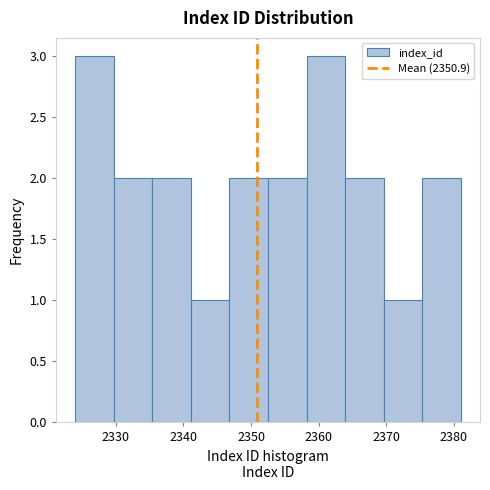

Reading left to right, transcribe this chart: for each bar, give the range it covers on the x-axis and its height. Neither the bar edges nor the heights are printed on the chart, so give them approximately, as read against the axes.

2324.0 to 2329.7: 3
2329.7 to 2335.4: 2
2335.4 to 2341.1: 2
2341.1 to 2346.8: 1
2346.8 to 2352.5: 2
2352.5 to 2358.2: 2
2358.2 to 2363.9: 3
2363.9 to 2369.6: 2
2369.6 to 2375.3: 1
2375.3 to 2381.0: 2